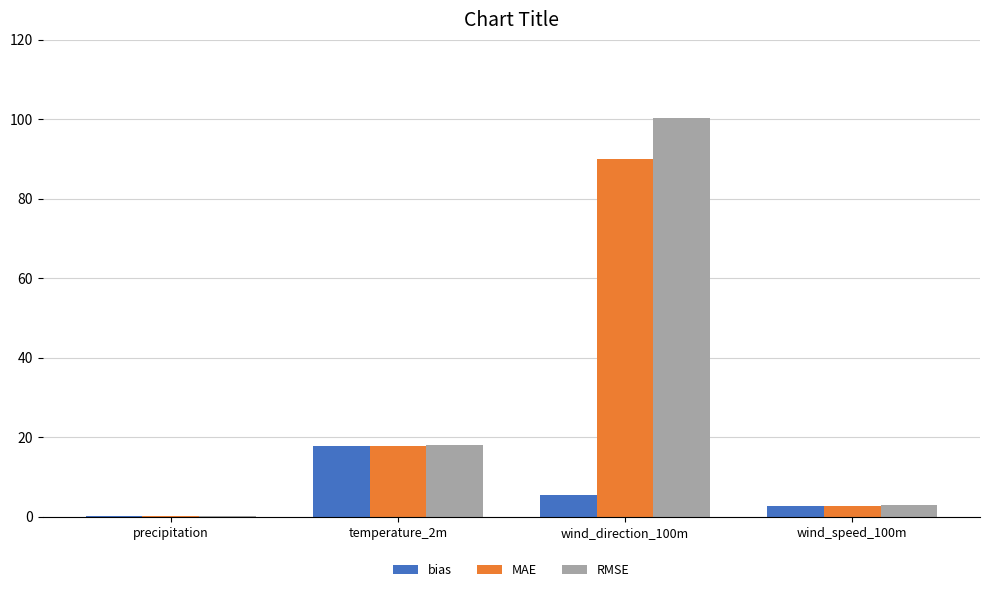

At which label does bias reach its peak?

temperature_2m